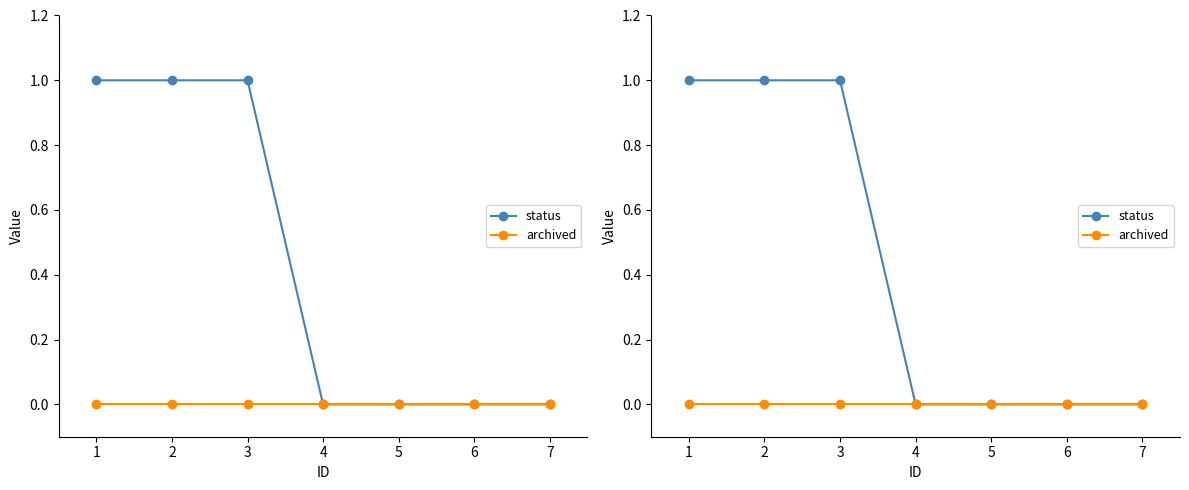

True or false: archived has more than 1 interior local peaks.

False